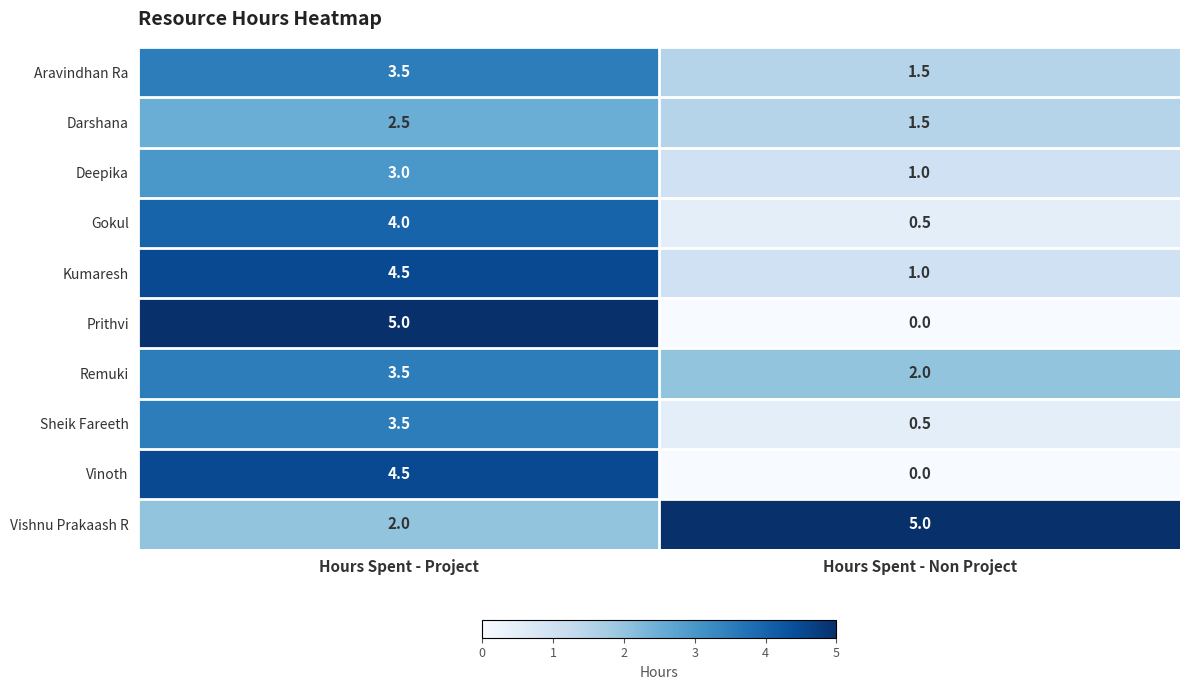

The Kumaresh series shows 1.0 at Hours Spent - Non Project. True or false?

True